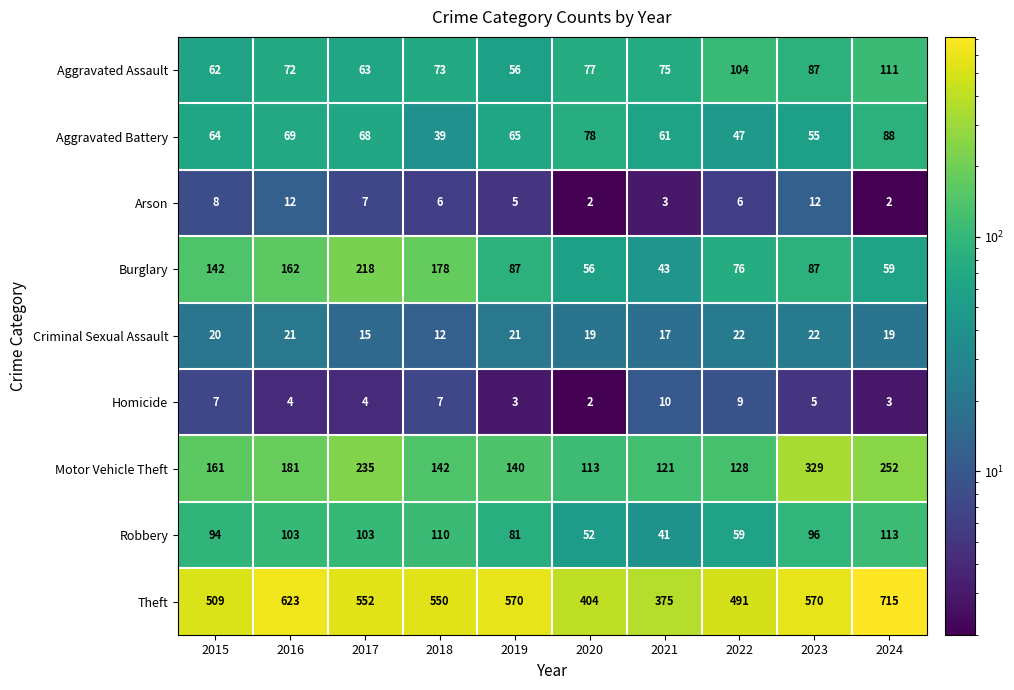

What is the sum of all Motor Vehicle Theft values?

1802